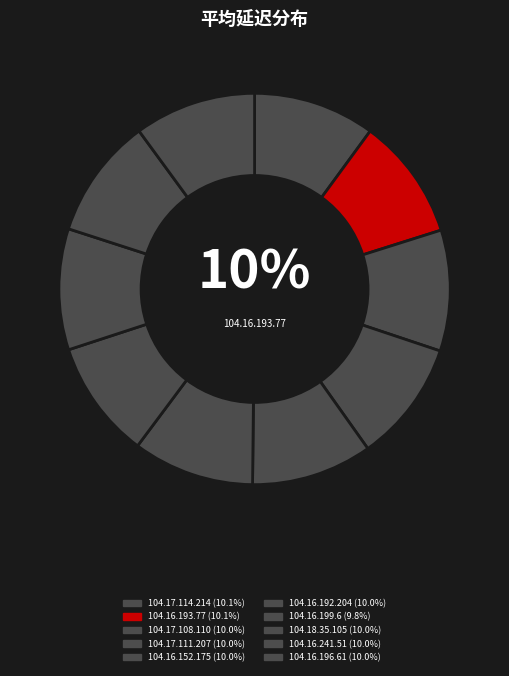

Count the number of slices in the pie.

10